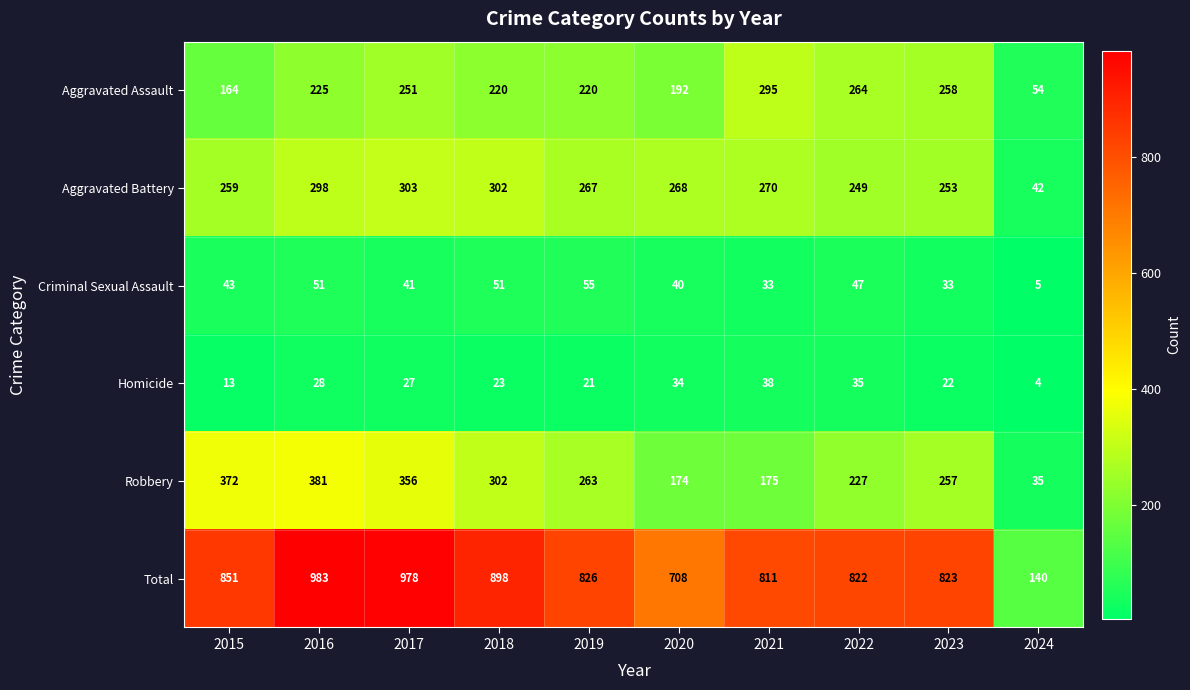

What is the approximate value of Criminal Sexual Assault at 2023, to the nearest 10?

30